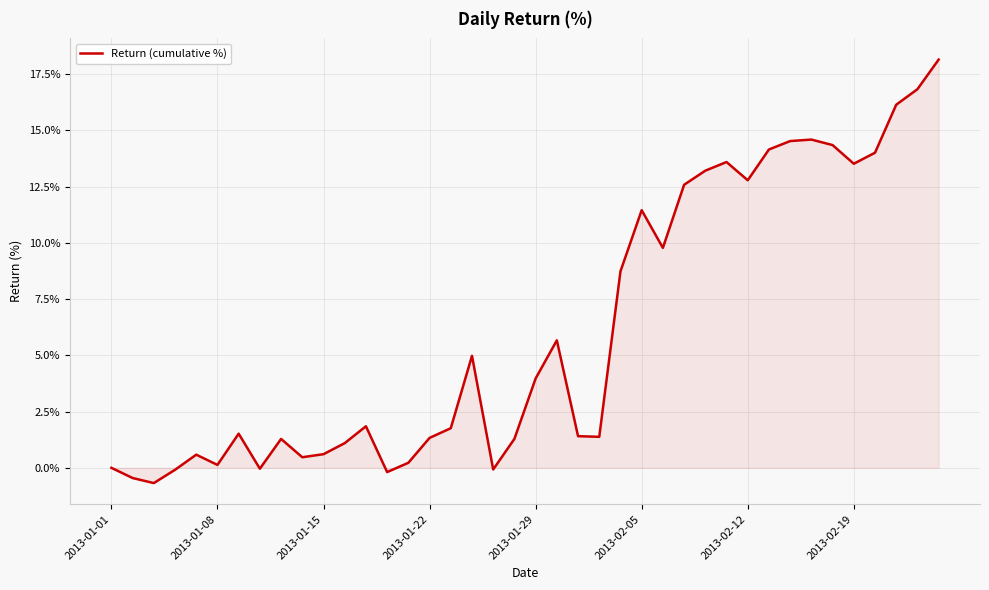

What is the difference between the maximum and minimum values?

18.8